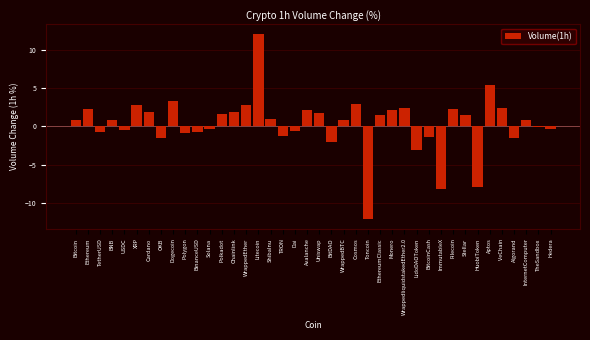

What is the change in value from Dogecoin to Toncoin?

-15.4